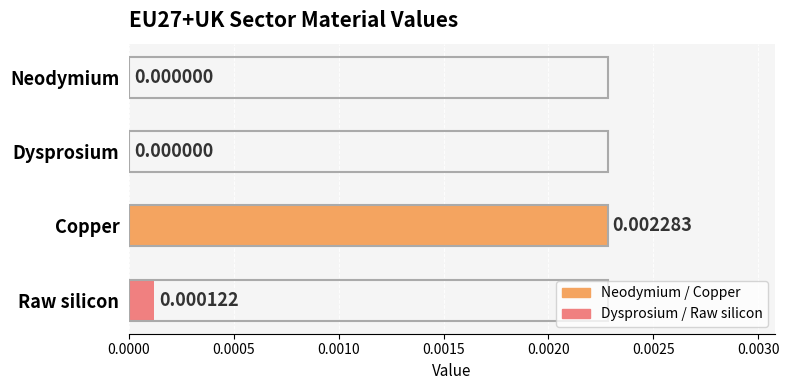

Which has a higher value, Dysprosium or Copper?

Copper